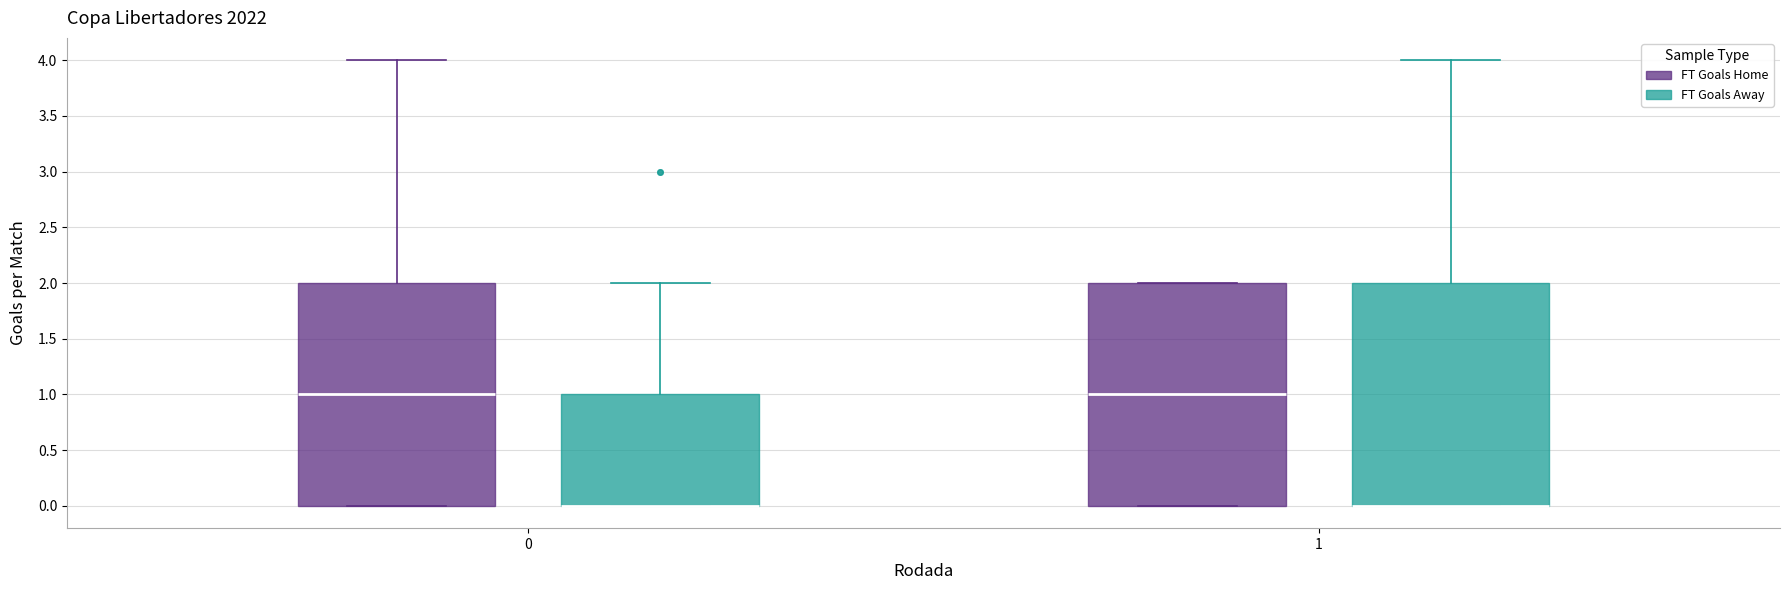

Reading left to right, read every box against the y-axis: the position of its median line, the range the box covers, and the ends of its whiskers. The values are not printed on the chart, so give them approximately, as read against the axis.

0 (FT Goals Home): median 1, box 0 to 2, whiskers 0 to 4
0 (FT Goals Away): median 0 (drawn on the box's lower edge), box 0 to 1, whiskers 0 to 2
1 (FT Goals Home): median 1, box 0 to 2, whiskers 0 to 2
1 (FT Goals Away): median 0 (drawn on the box's lower edge), box 0 to 2, whiskers 0 to 4